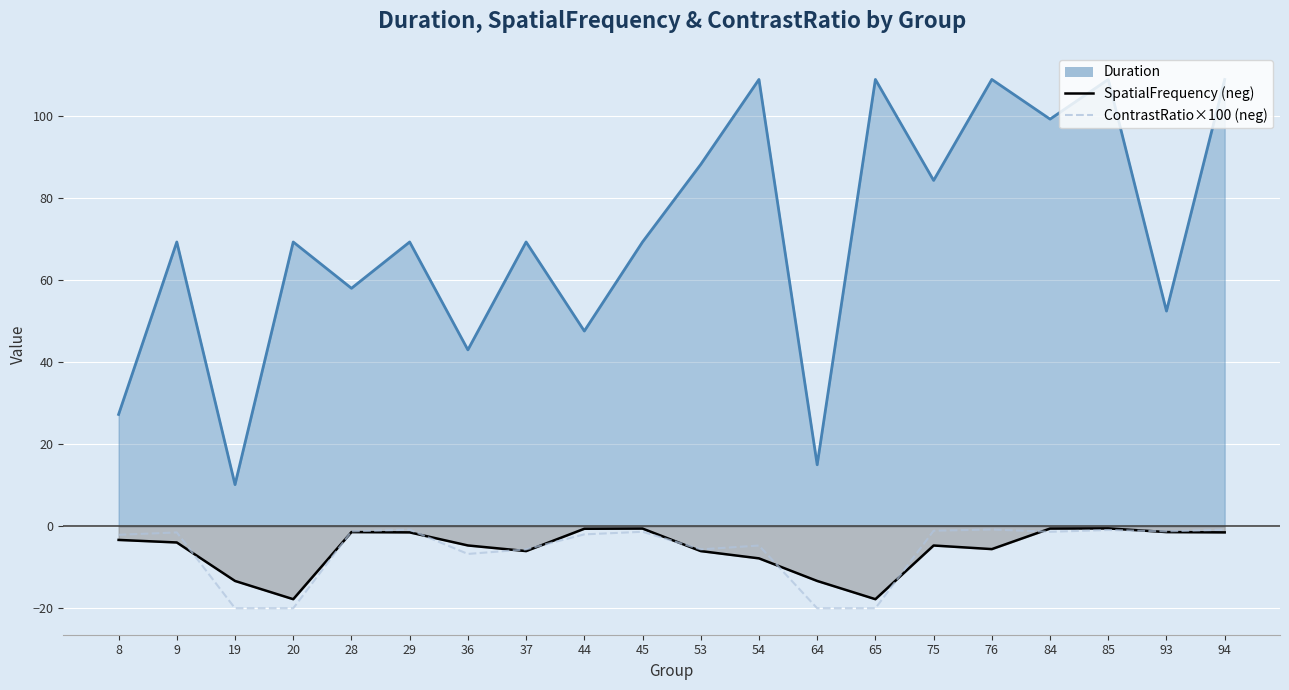

Reading left to right, list all the values displayed in this chart.

-2.1	-1.5	-20.0	-20.0	-1.2	-0.8	-6.7	-5.6	-2.0	-1.3	-5.6	-4.7	-20.0	-20.0	-1.1	-0.8	-1.3	-0.9	-1.2	-0.8